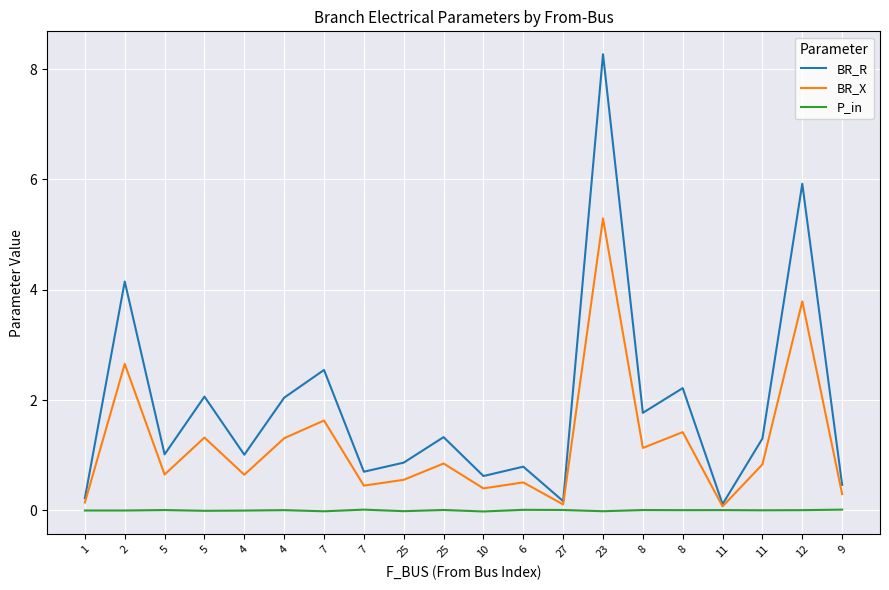

Reading left to right, extract all data points from this chart.

BR_R: 0.2	4.1	1.0	2.1	1.0	2.0	2.5	0.7	0.9	1.3	0.6	0.8	0.2	8.3	1.8	2.2	0.1	1.3	5.9	0.5
BR_X: 0.1	2.7	0.6	1.3	0.6	1.3	1.6	0.4	0.6	0.8	0.4	0.5	0.1	5.3	1.1	1.4	0.1	0.8	3.8	0.3
P_in: -0.0	-0.0	0.0	-0.0	-0.0	0.0	-0.0	0.0	-0.0	0.0	-0.0	0.0	0.0	-0.0	0.0	0.0	0.0	0.0	0.0	0.0